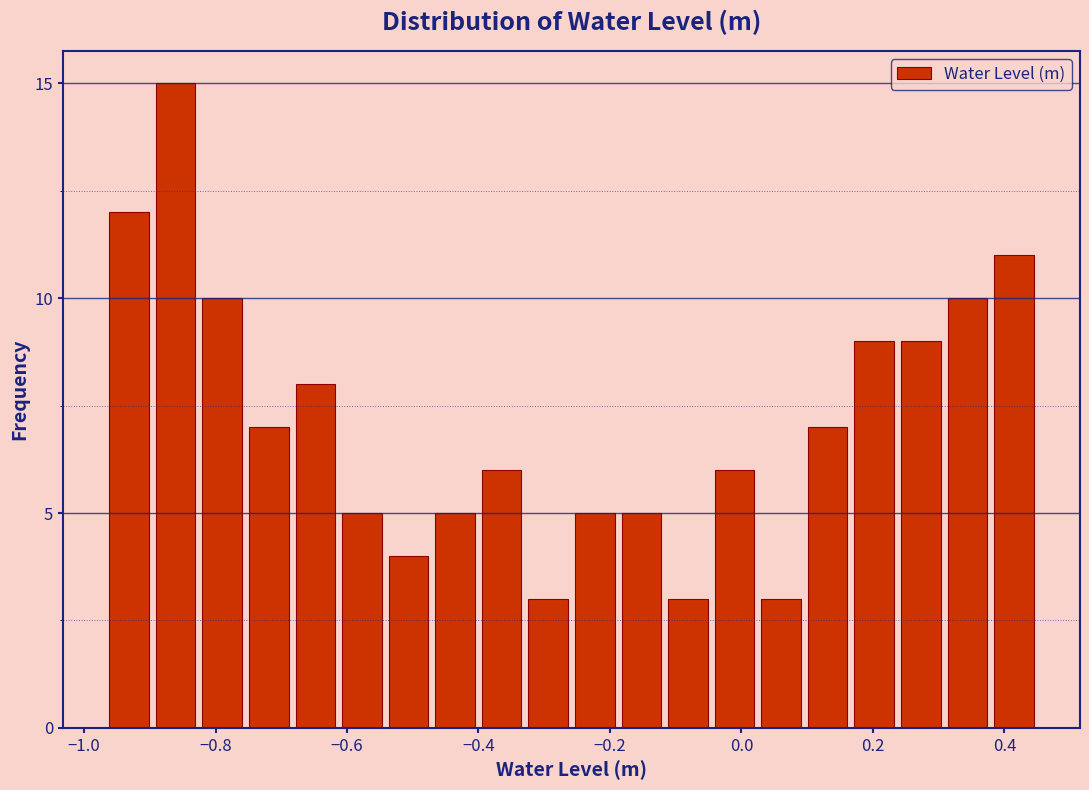

Read against the x-axis, roughly where is the centre of the tallest bar?

-0.86